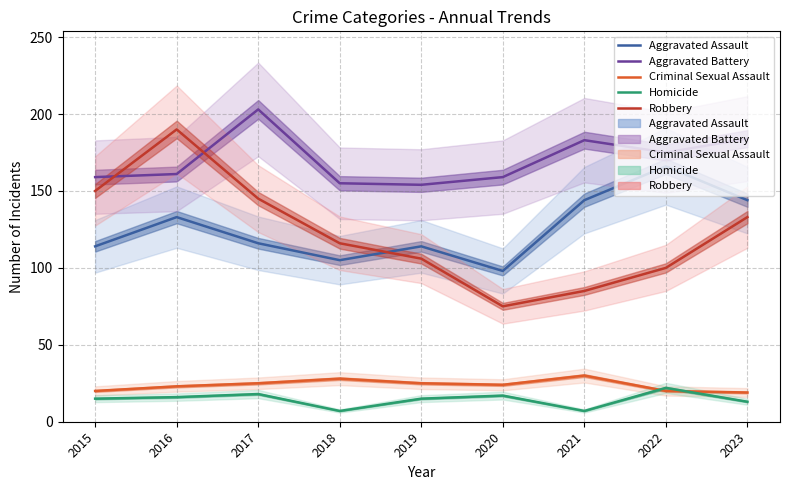

Where is the first local minimum for Homicide?

2018